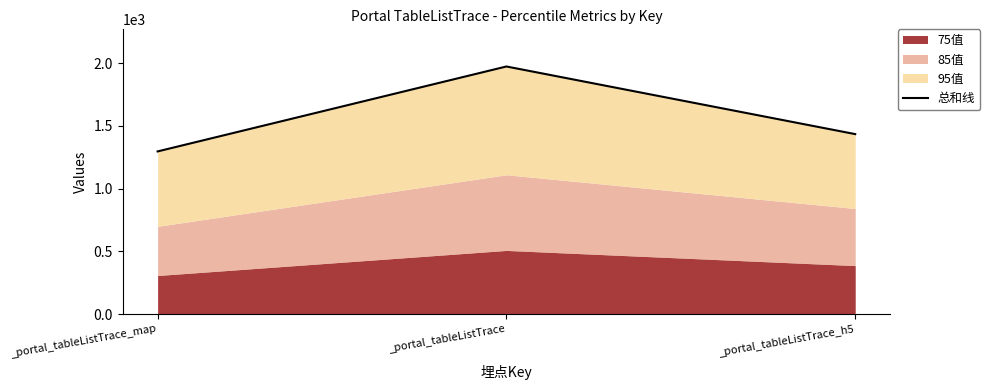

What is the difference between the maximum and minimum values?

677